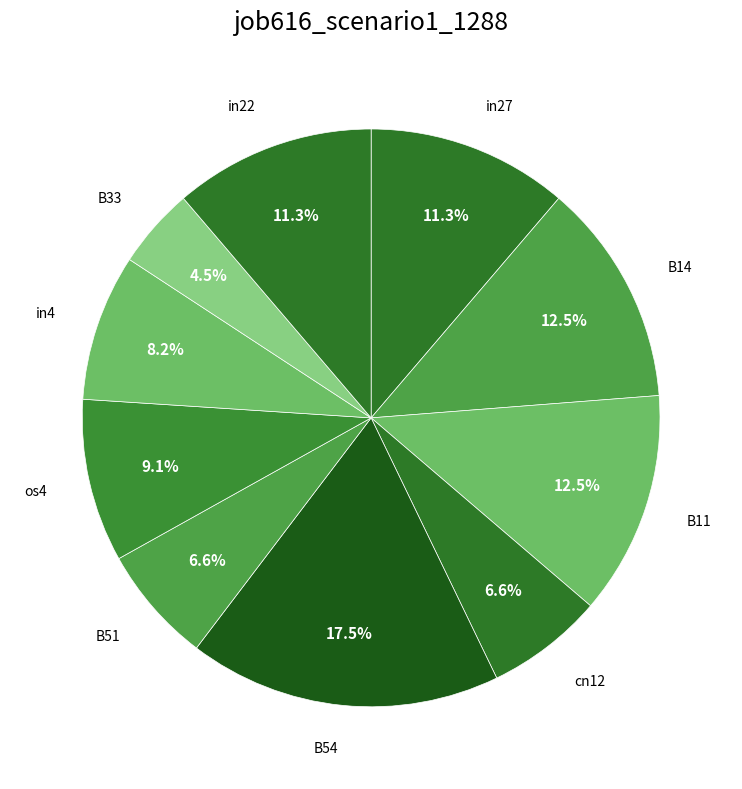

How many slices are in this pie chart?

10